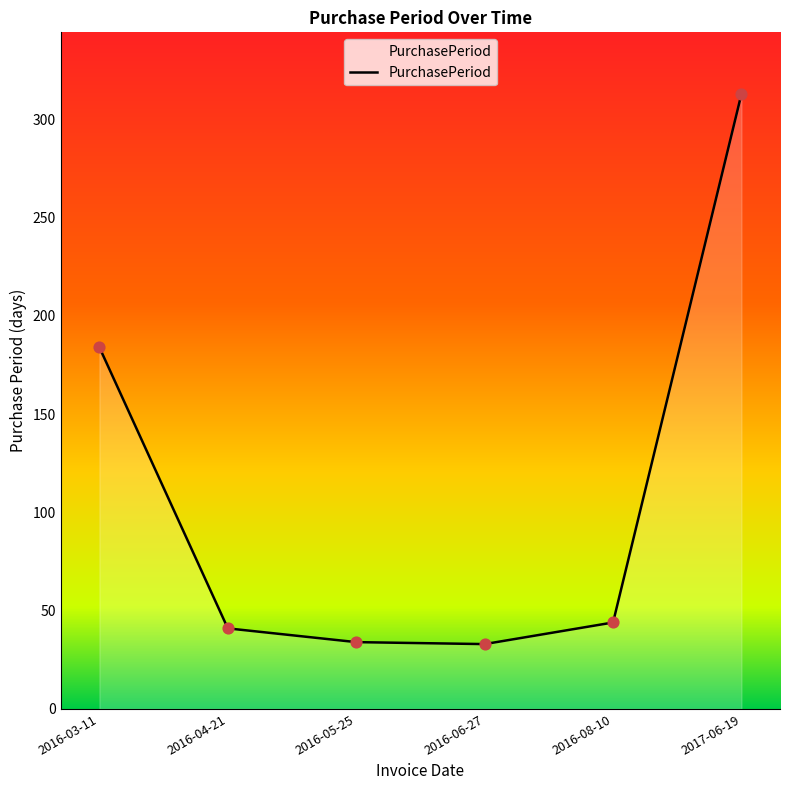

Approximately how many times larger is the value at 2016-04-21 compared to 2016-08-10?

0.9